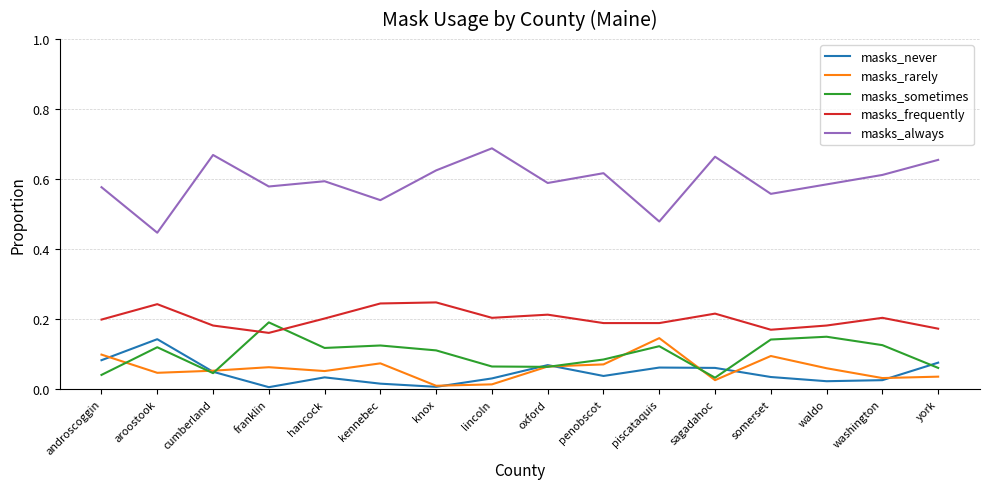

True or false: masks_always and masks_rarely intersect in this chart.

False